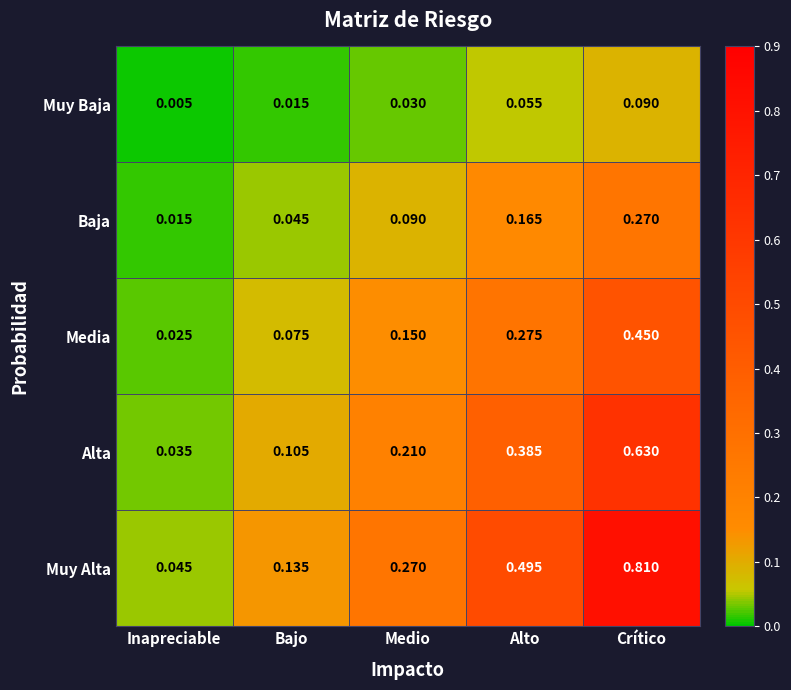

Which category has the lowest value across all series?

Inapreciable